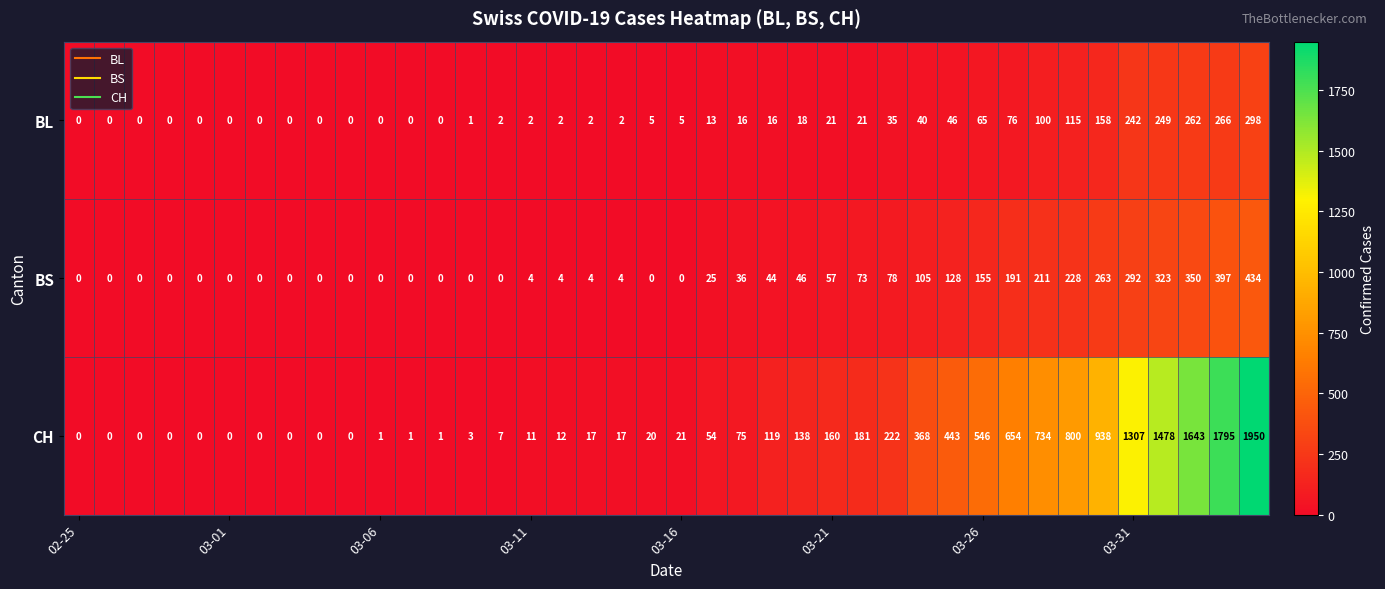

What is the average value of the BS series?

86